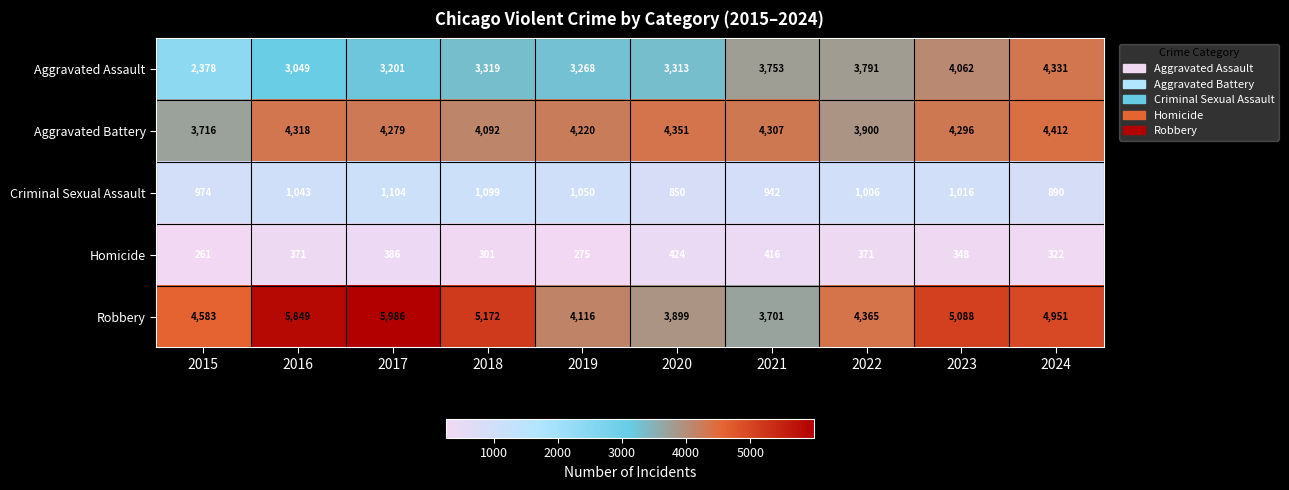

True or false: Homicide has a value of 275 at 2019.

True